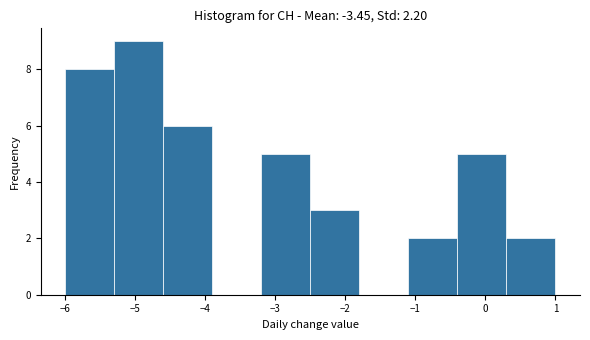

Reading left to right, list every bar in this chart as the range it spans on the x-axis followed by its height. The values are not printed on the chart, so give them approximately, as read against the axis.

-6.0 to -5.3: 8
-5.3 to -4.6: 9
-4.6 to -3.9: 6
-3.9 to -3.2: 0
-3.2 to -2.5: 5
-2.5 to -1.8: 3
-1.8 to -1.1: 0
-1.1 to -0.4: 2
-0.4 to 0.3: 5
0.3 to 1.0: 2